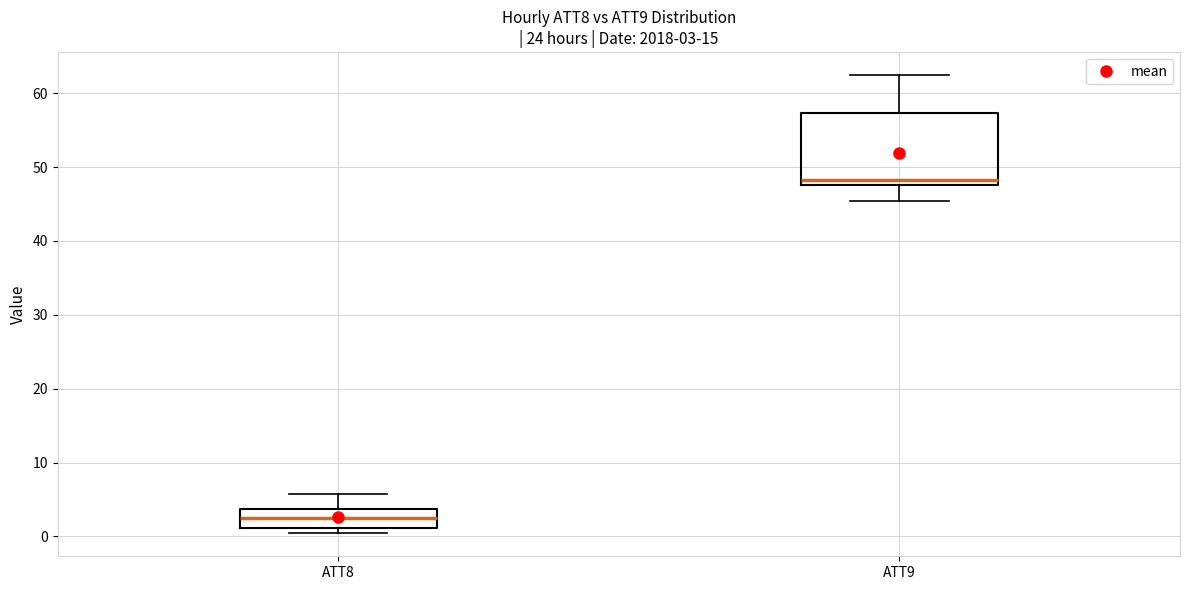

Which box's median line is the highest?

ATT9